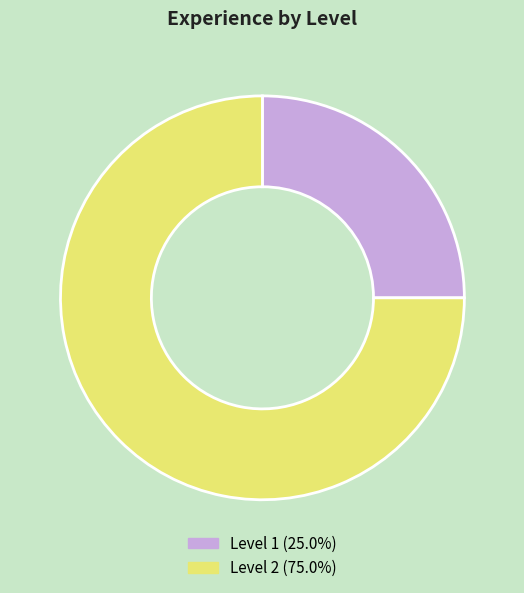

How many segments does this pie chart have?

2